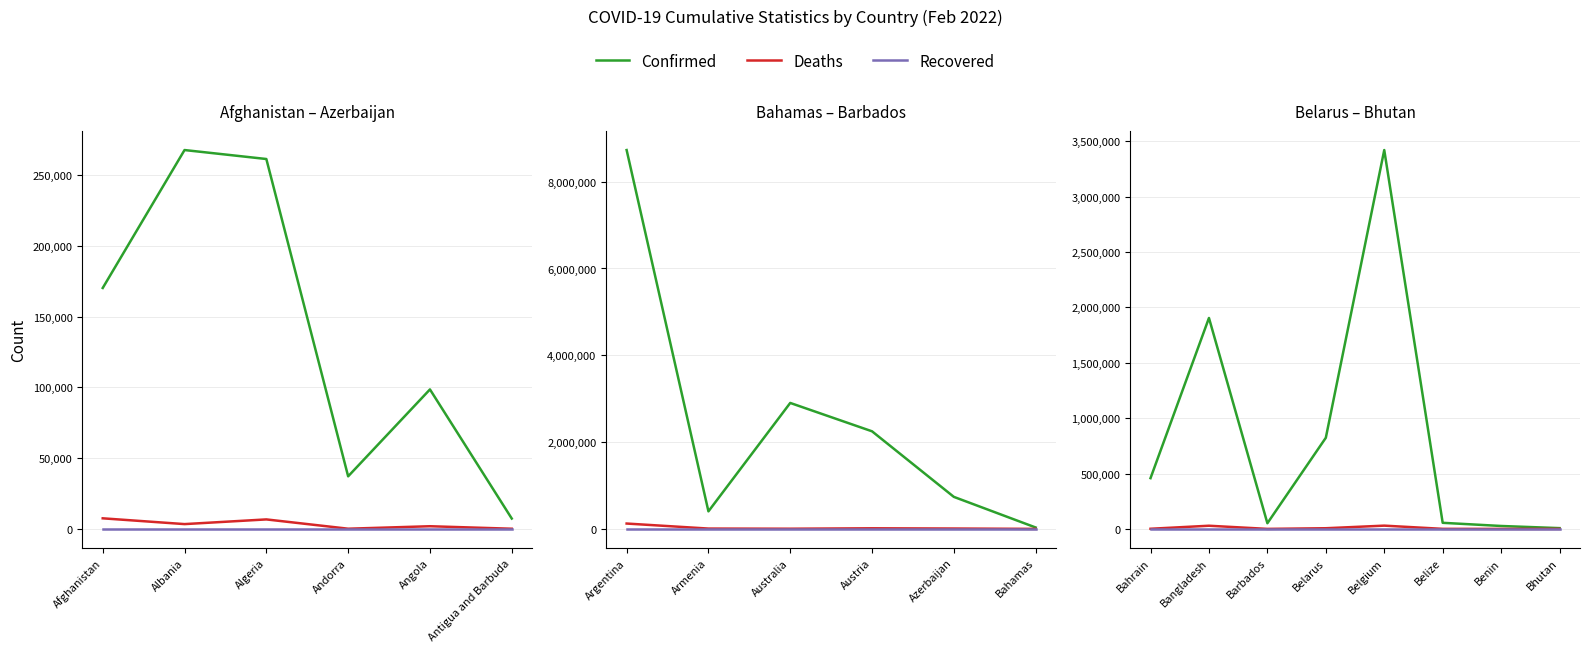

The value of Deaths at Barbados is 415. True or false?

False